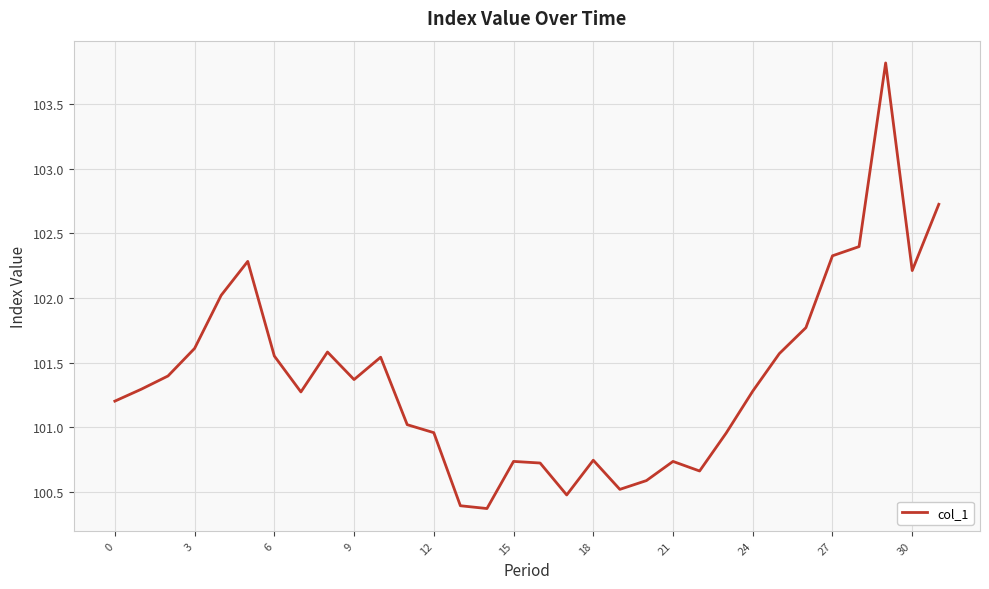

What is the smallest value displayed?

100.4